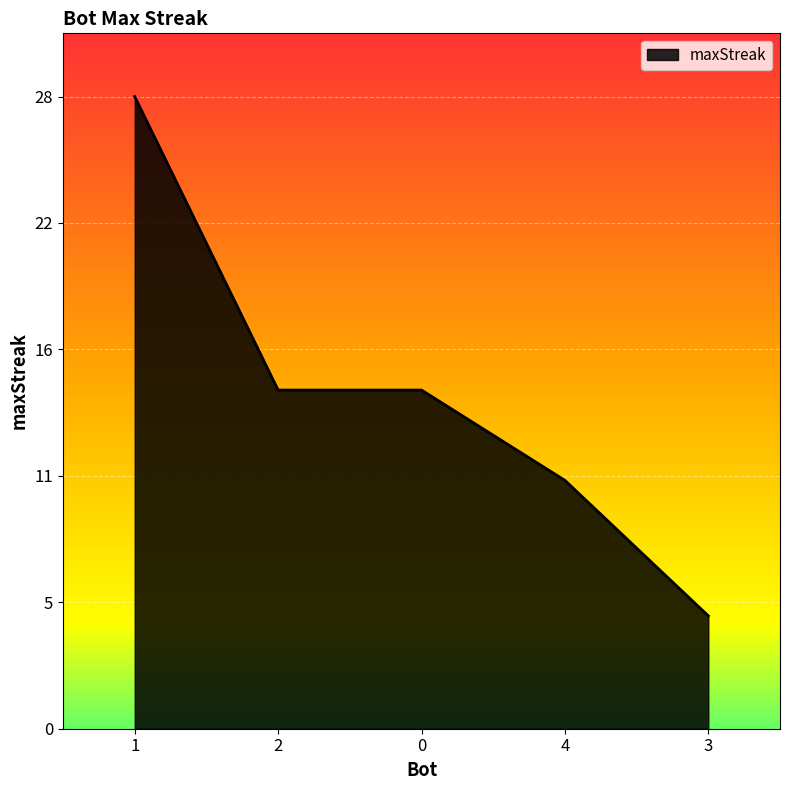

What is the change in value from 1 to 4?

-17